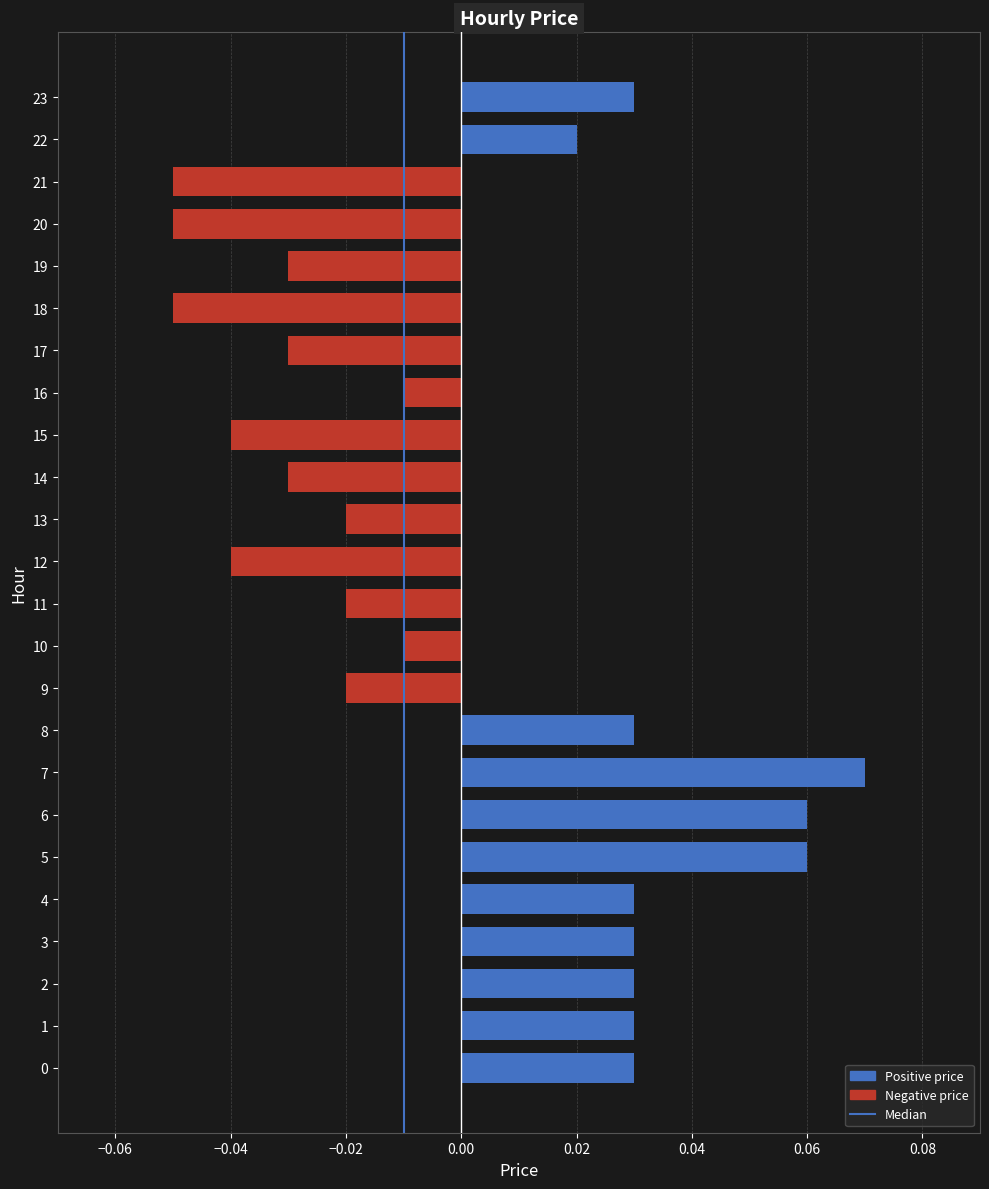

Between 9 and 6, which is larger?

6